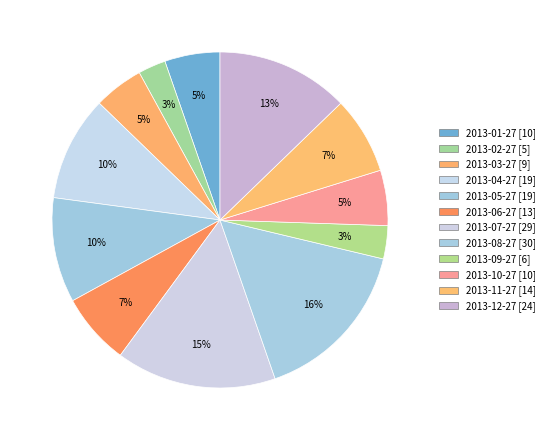

Which category has the smallest portion of the pie?

2013-02-27